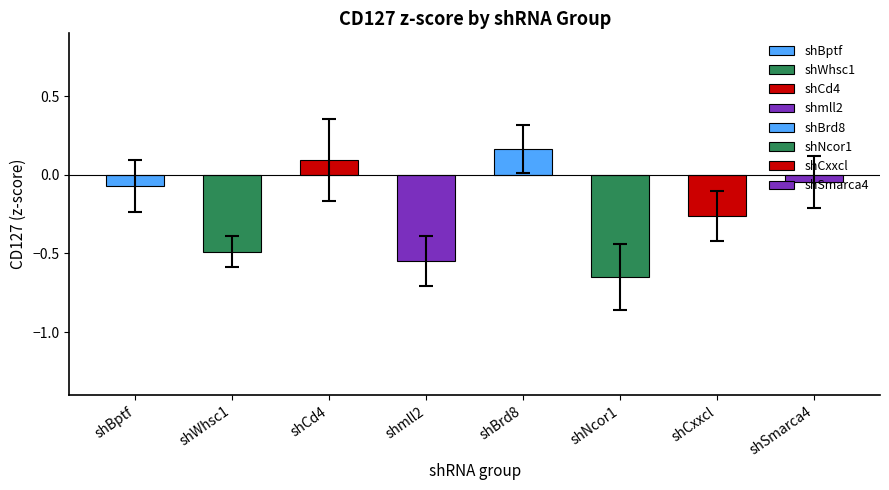

The chart shows a value of -0.2 at shNcor1. True or false?

False